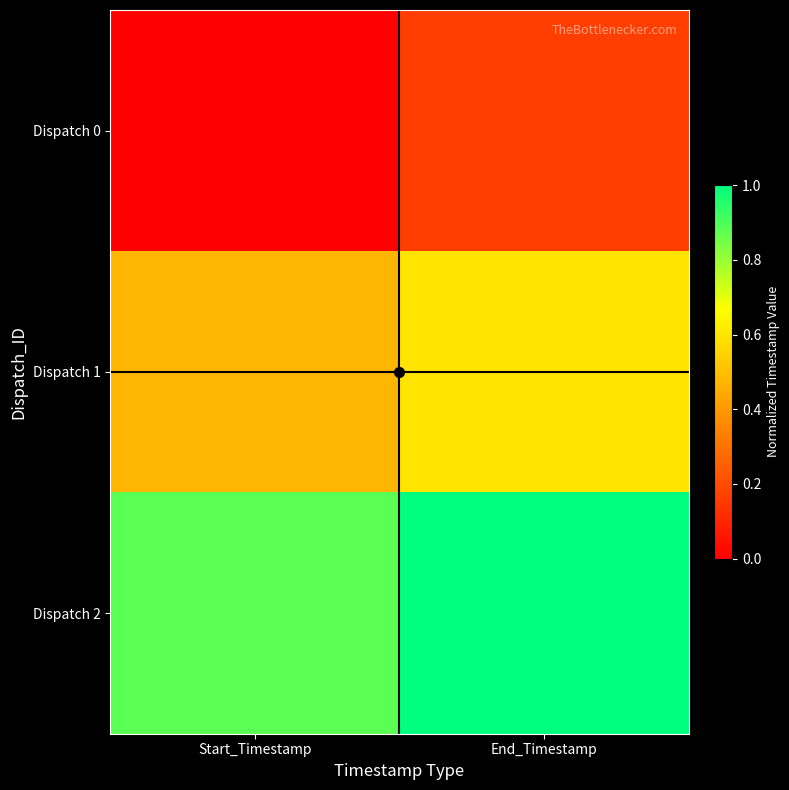

Rank the series by their maximum value, from highest to lowest.

Dispatch 2, Dispatch 1, Dispatch 0